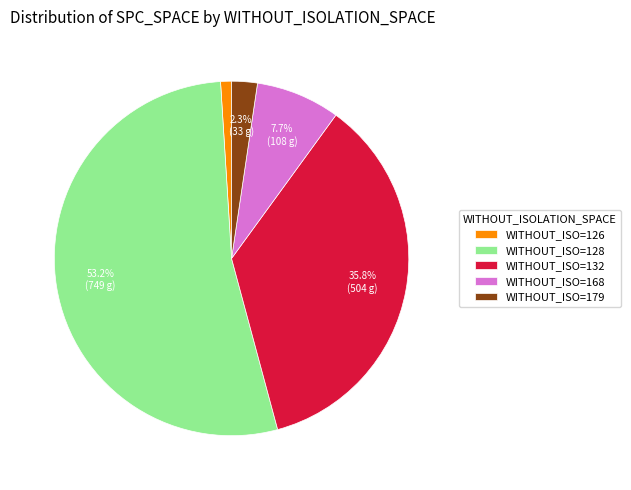

To the nearest percent, what is the difference between the largest and smallest slice percentages?

52%